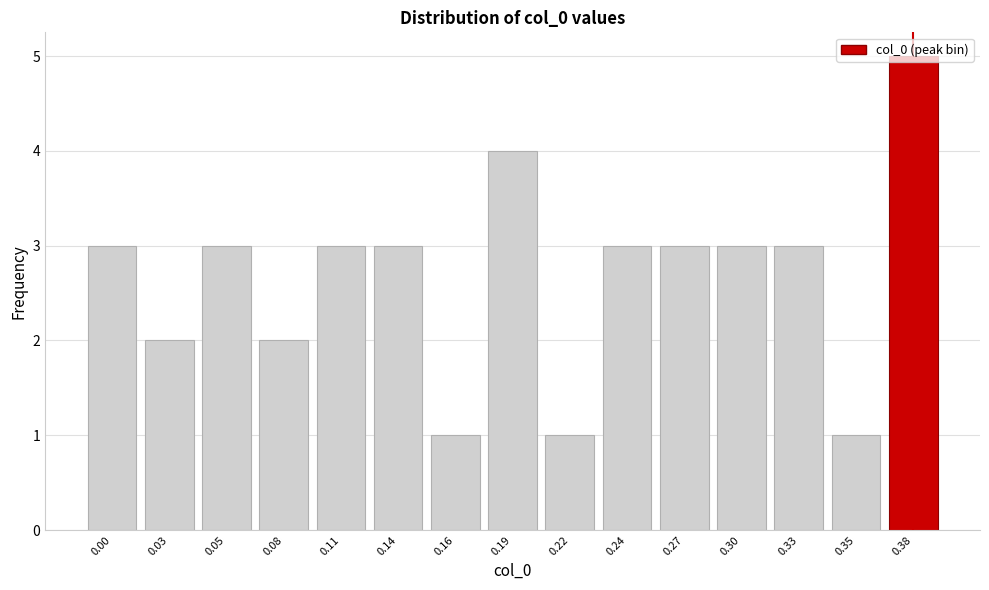

Approximately how many times larger is the value at 0.30 compared to 0.33?

1.0